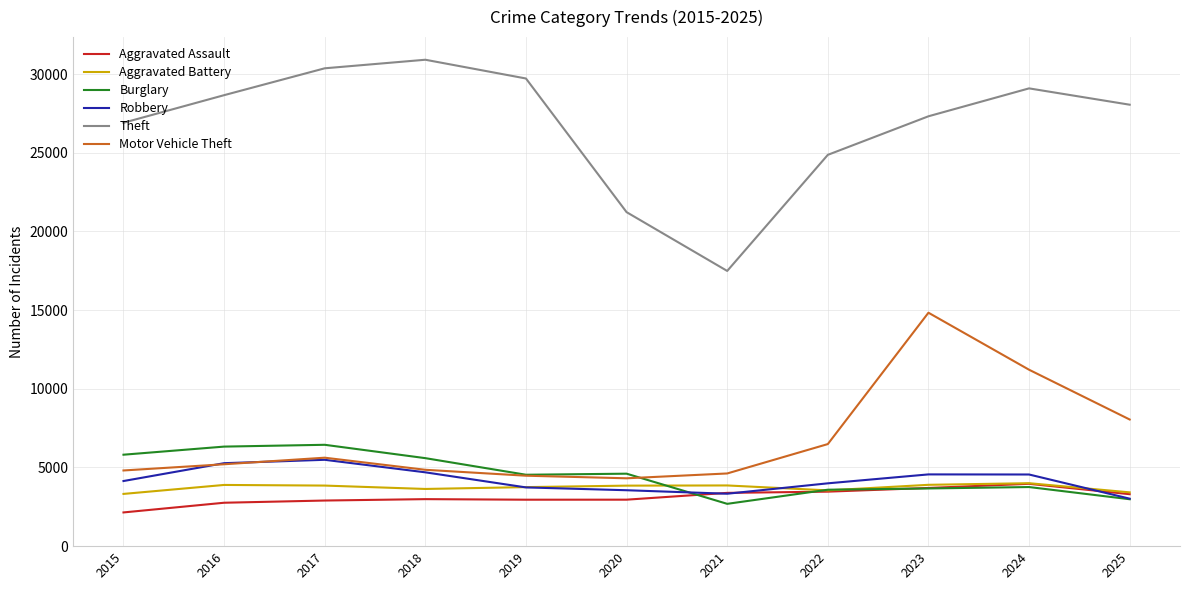

How many categories are shown in the chart?

11